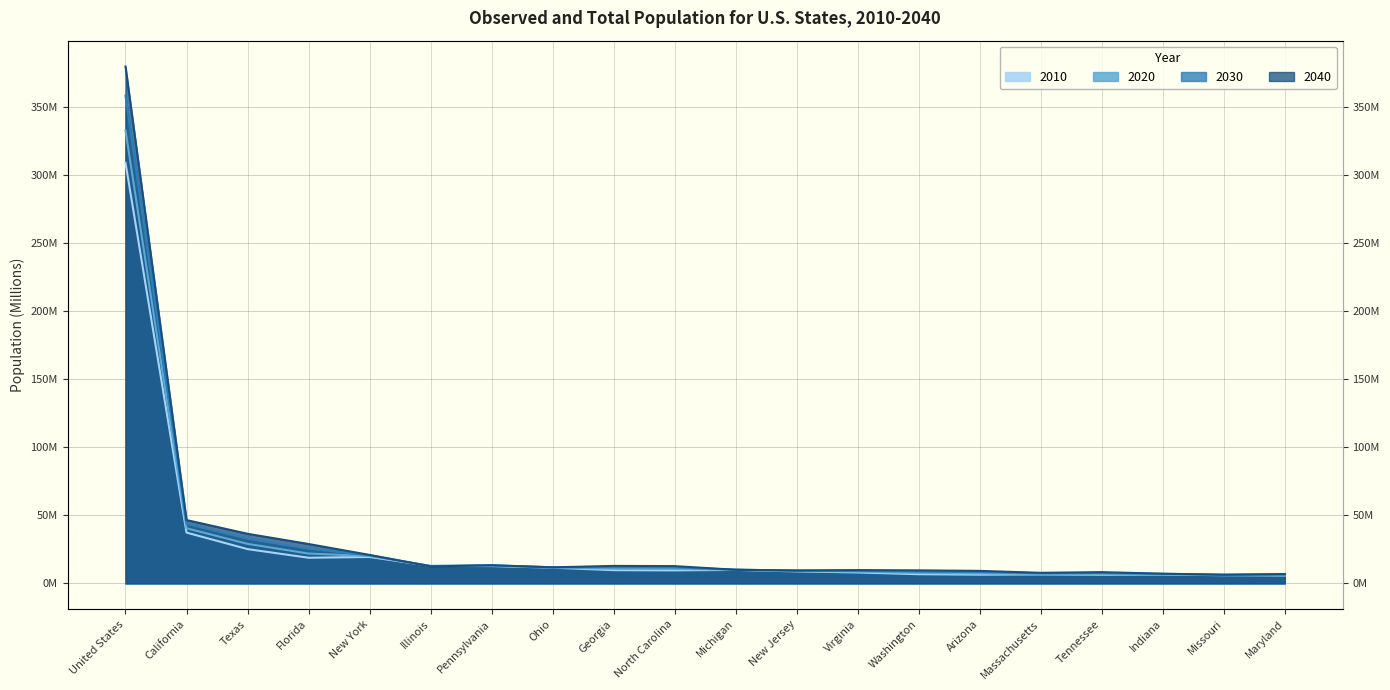

Does the chart display data point markers on the line(s)?

No